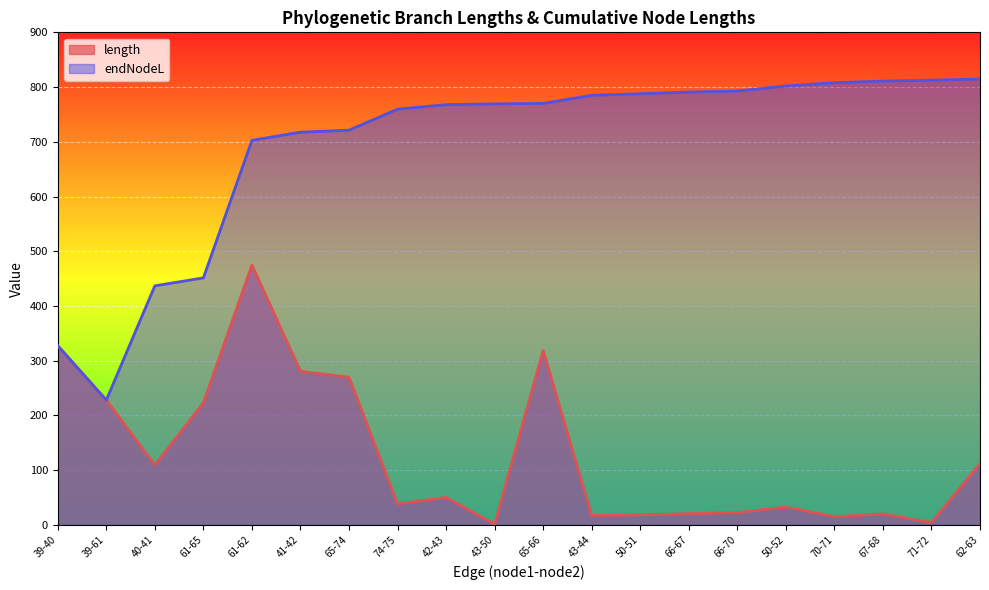

Which series has the largest total across all categories?

endNodeL